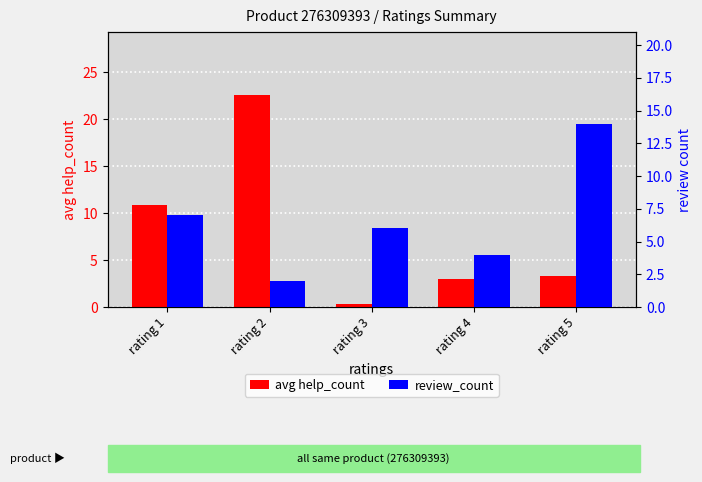

Rank the series by their maximum value, from highest to lowest.

avg help_count, review_count